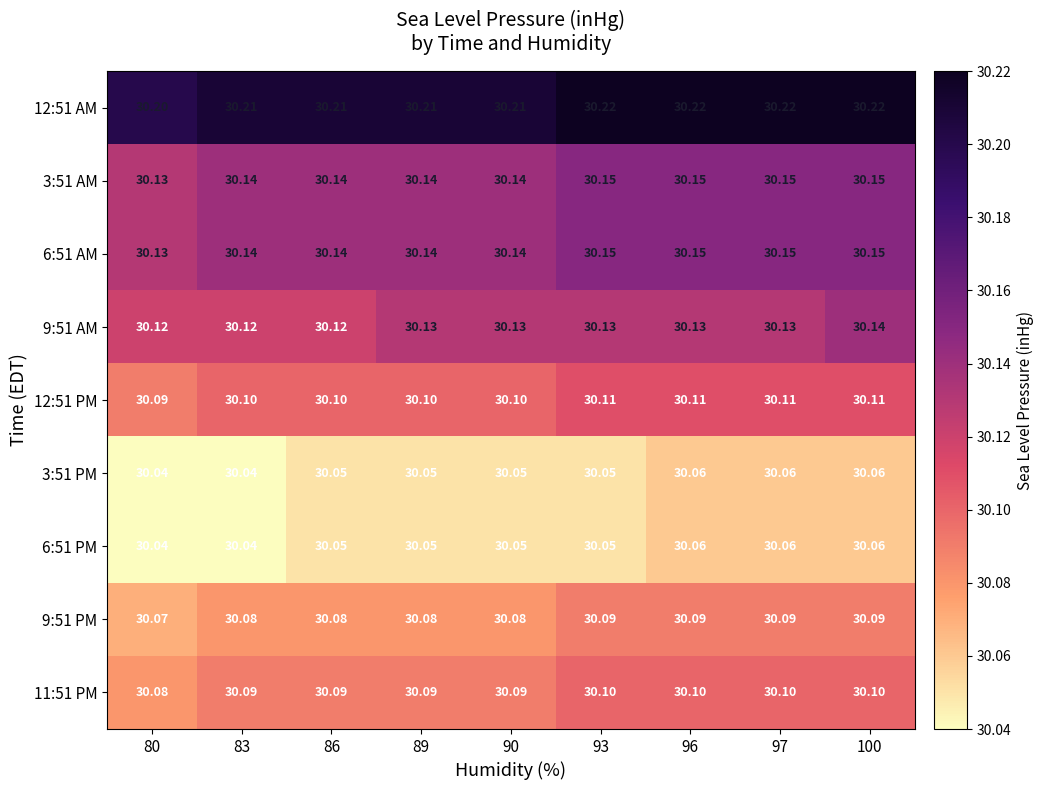

Is the value of 9:51 AM at 83 greater than the value of 3:51 AM at 83?

No